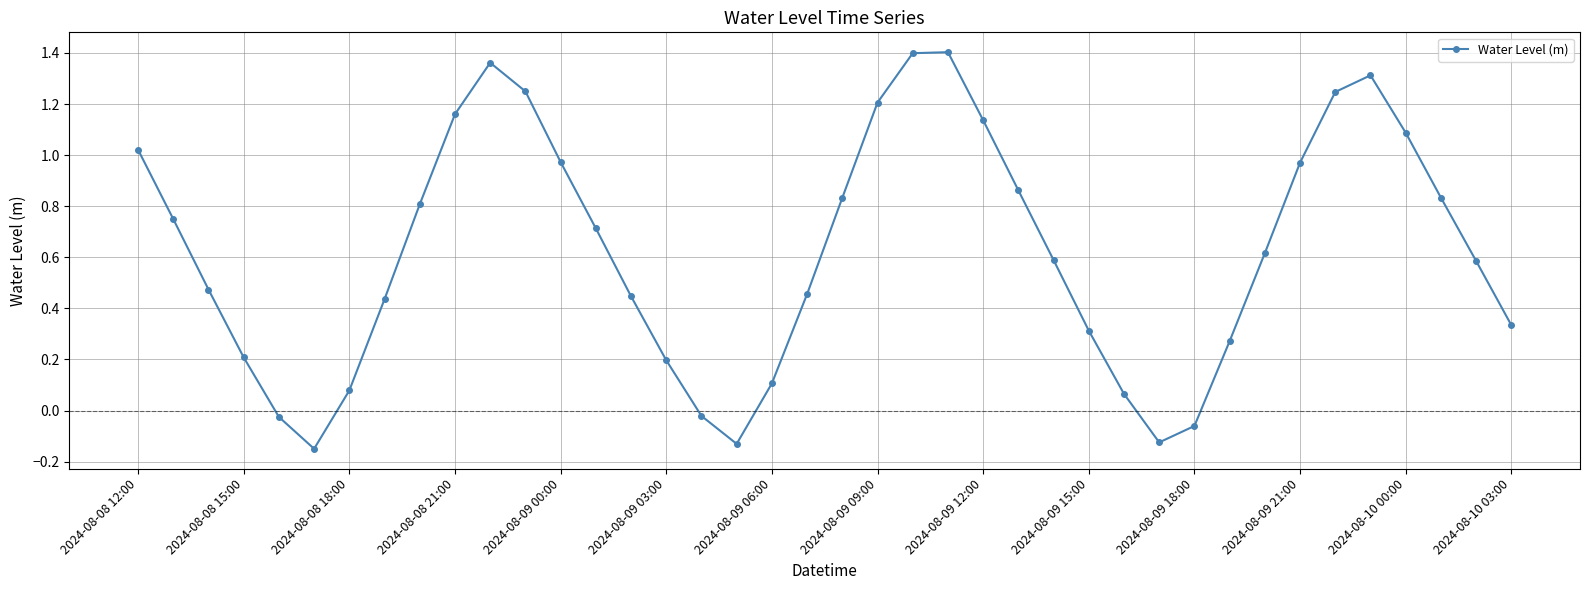

What is the sum of all values?

25.0